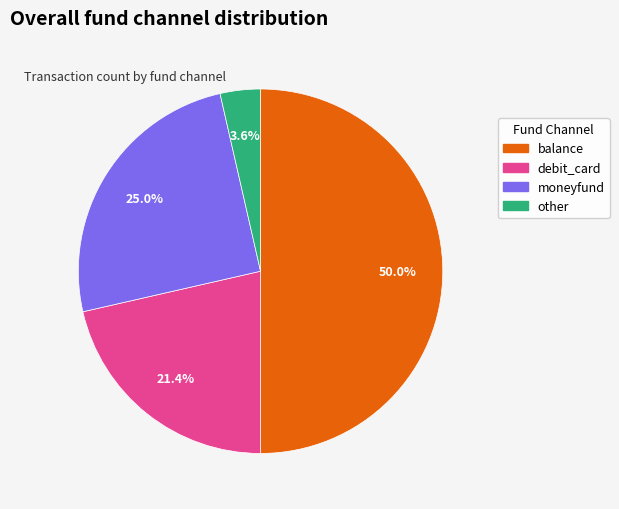

Rank the categories by value from lowest to highest.

other, debit_card, moneyfund, balance